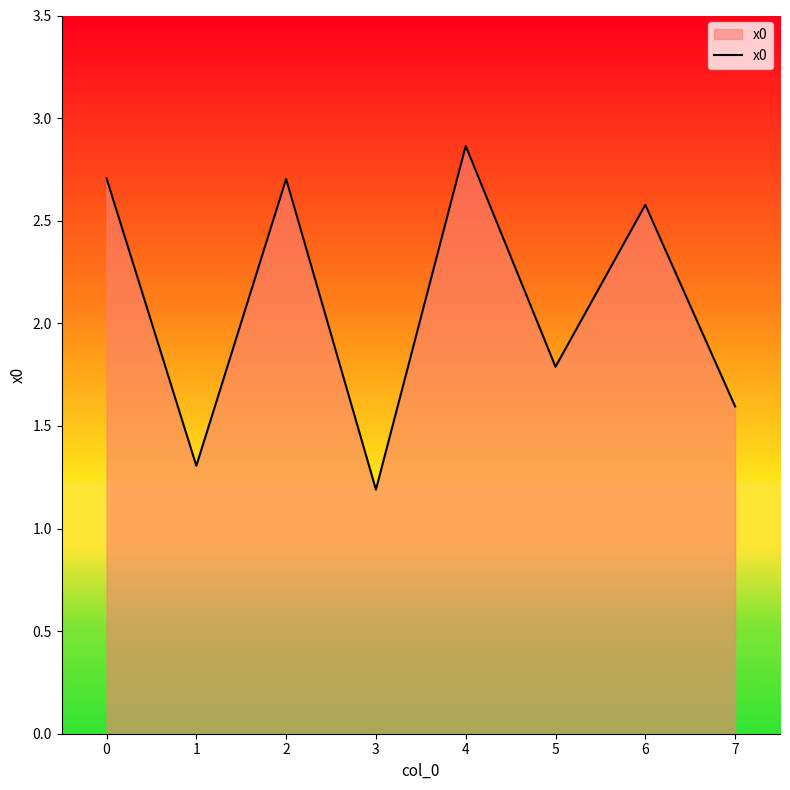

Count the number of values greater than 2.

4